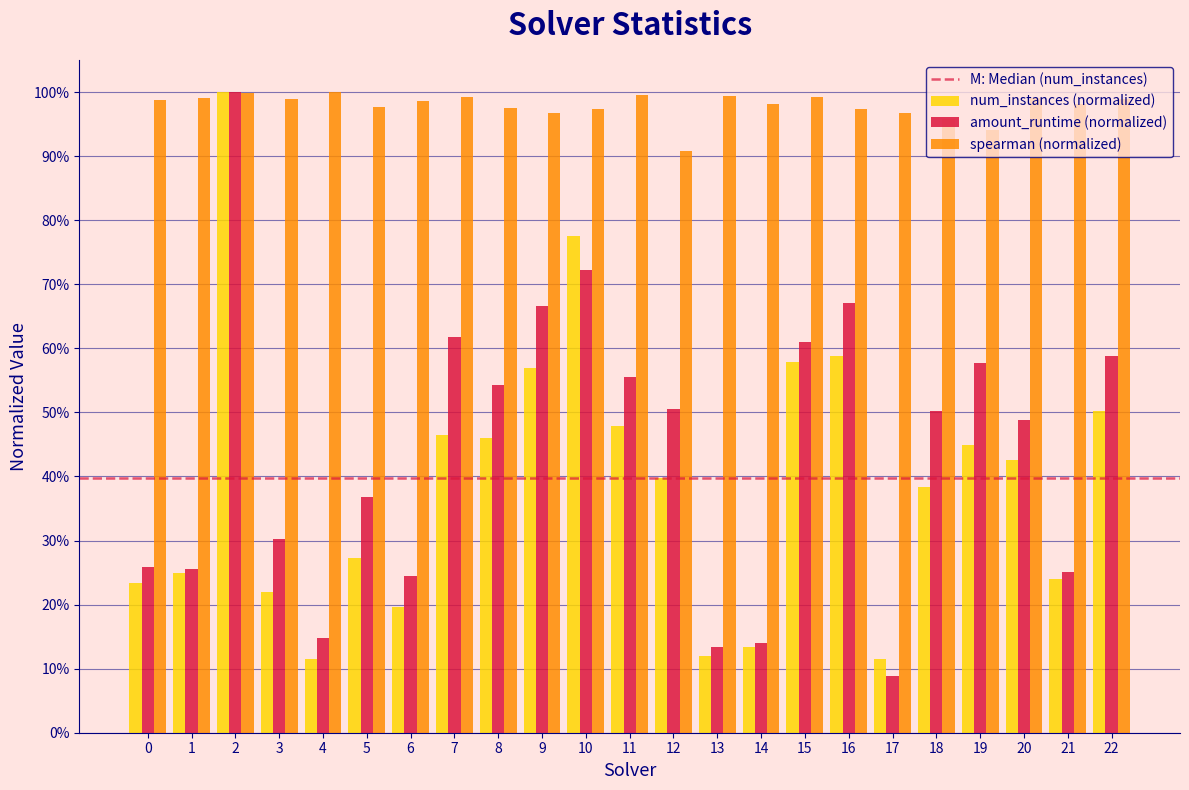

Are the bars horizontal?

No